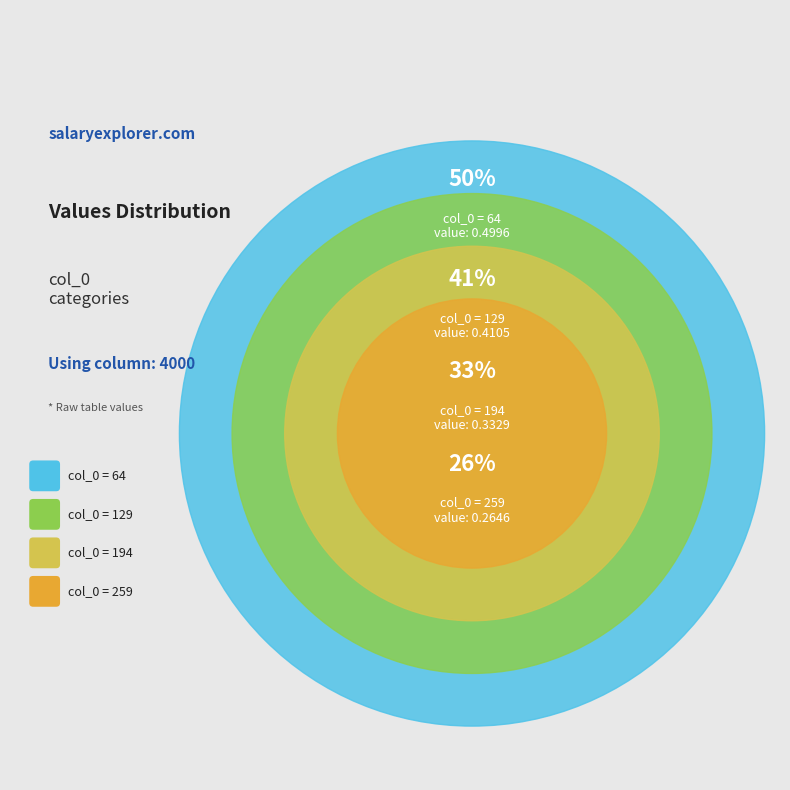

Does 64 represent more than half of the total?

No